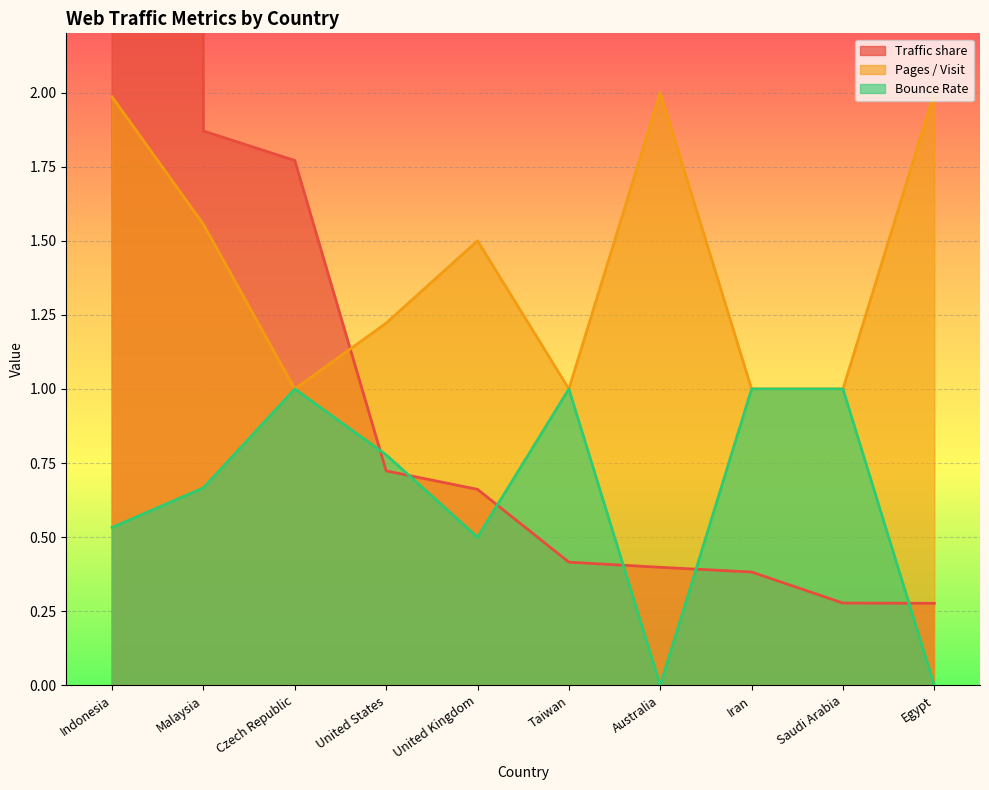

What is the difference between the highest and lowest values at Indonesia?

191.4